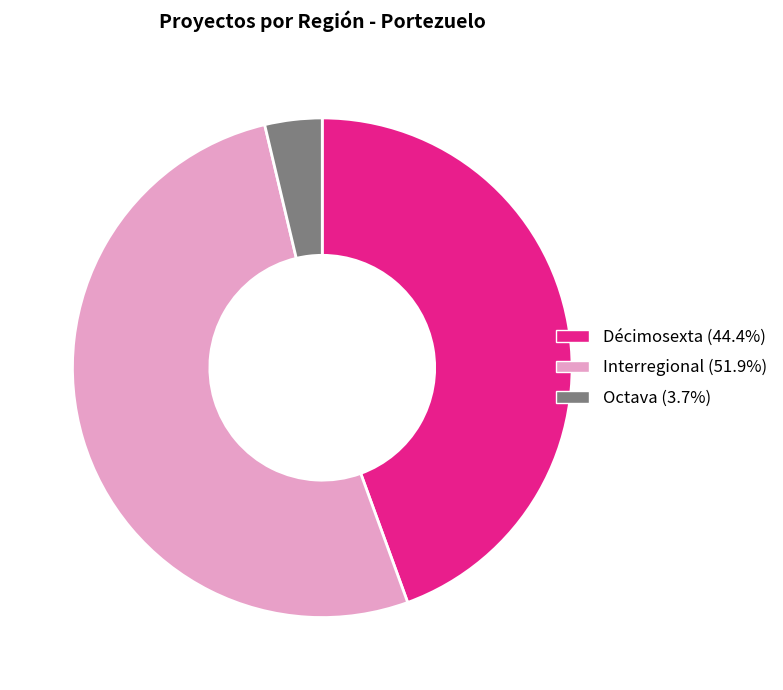

Do Interregional (51.9%) and Octava (3.7%) together represent more than half of the pie?

Yes